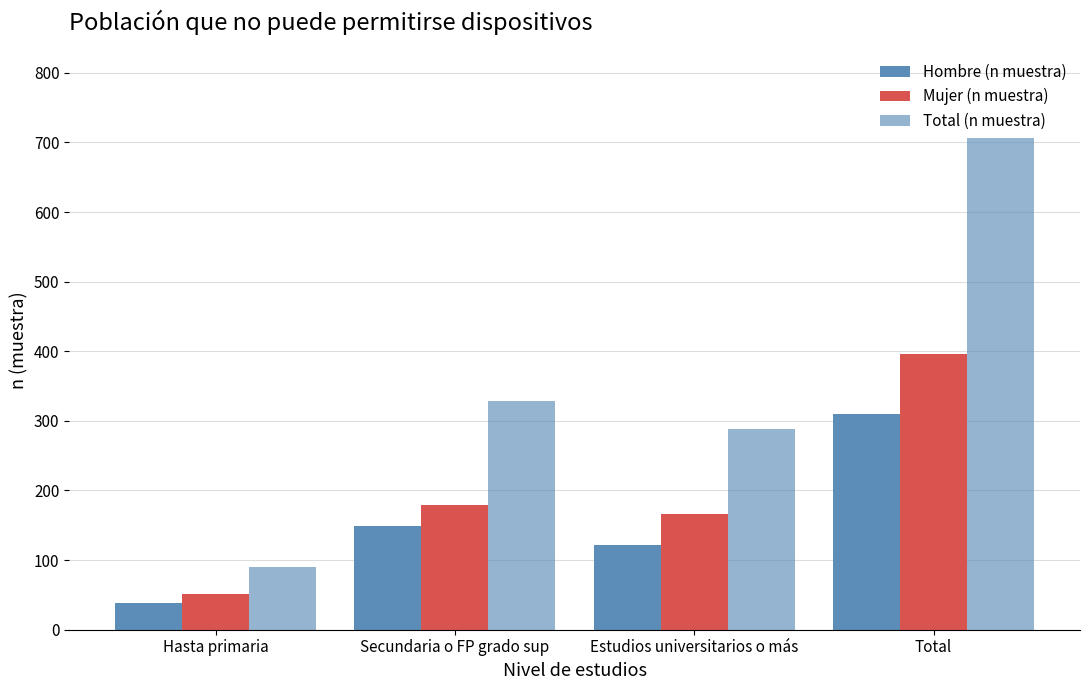

List the series in order of their peak value, lowest first.

Hombre (n muestra), Mujer (n muestra), Total (n muestra)